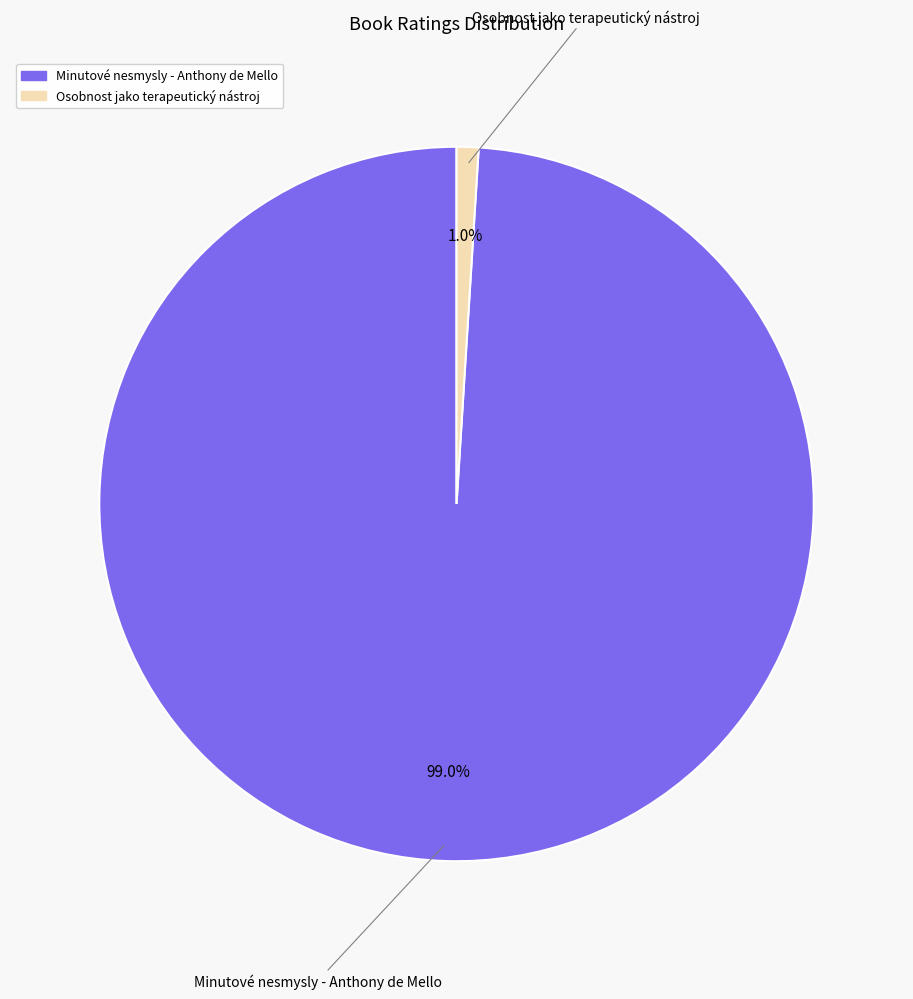

Is the sum of Minutové nesmysly - Anthony de Mello and Osobnost jako terapeutický nástroj greater than half?

Yes